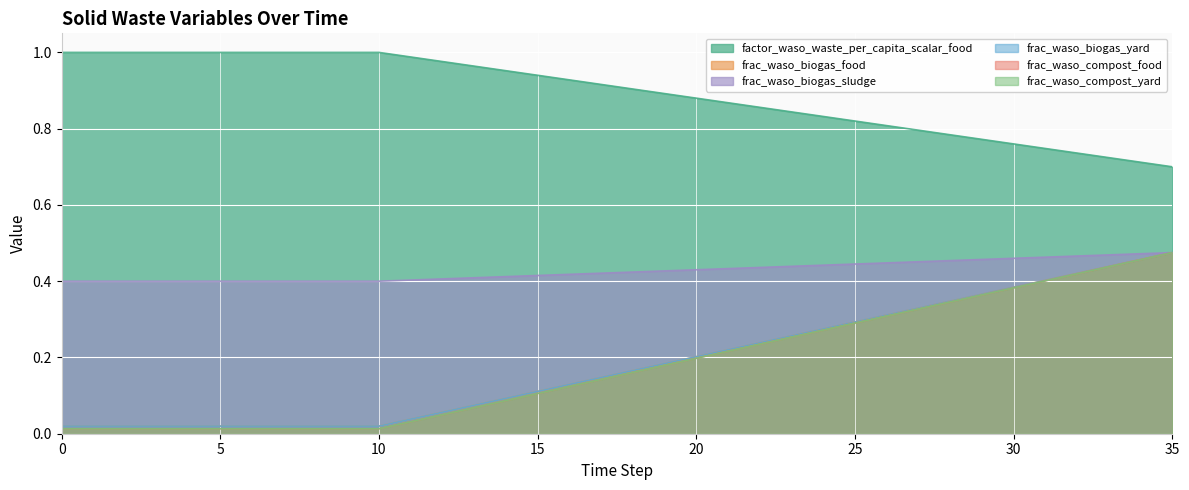

True or false: factor_waso_waste_per_capita_scalar_food and frac_waso_biogas_yard intersect in this chart.

False